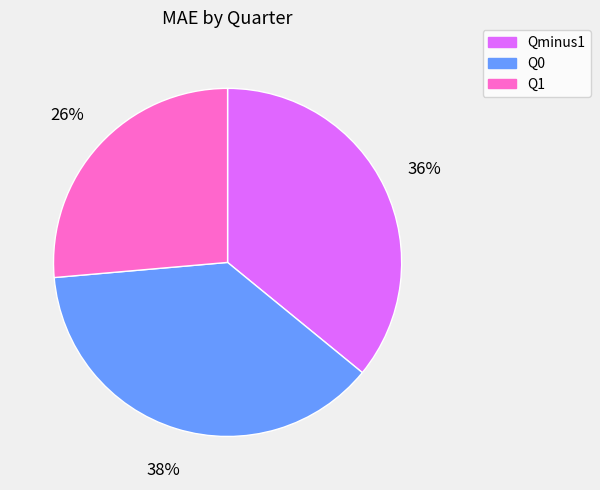

Between Q0 and Q1, which is larger?

Q0